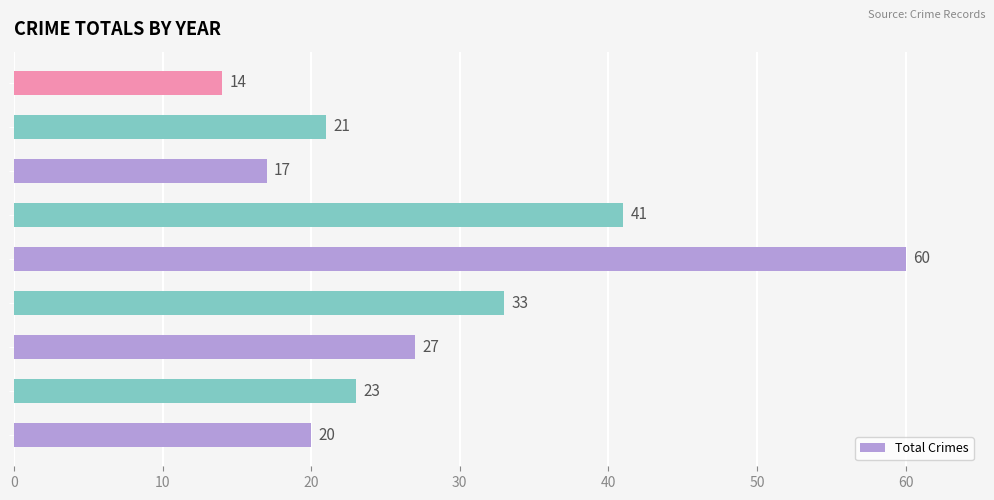

Between 2016 and 2018, which is larger?

2018